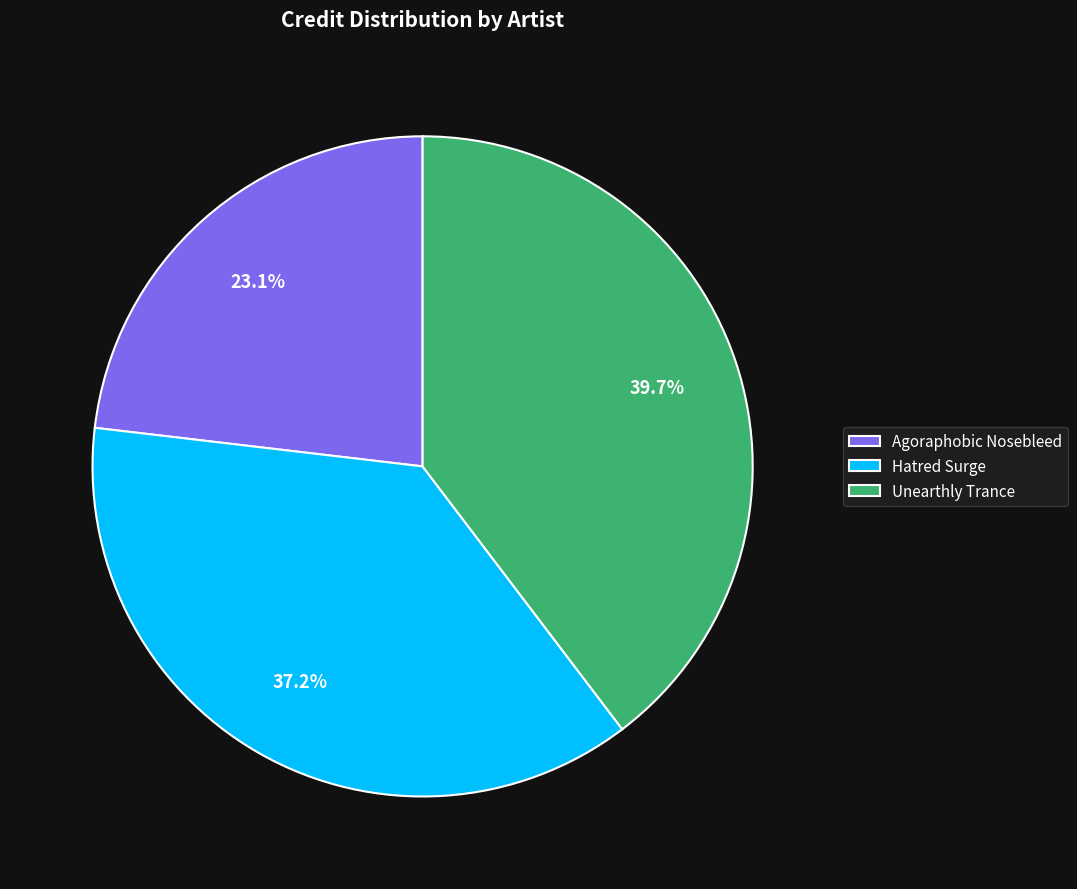

What percentage is the Hatred Surge slice, to the nearest percent?

37%